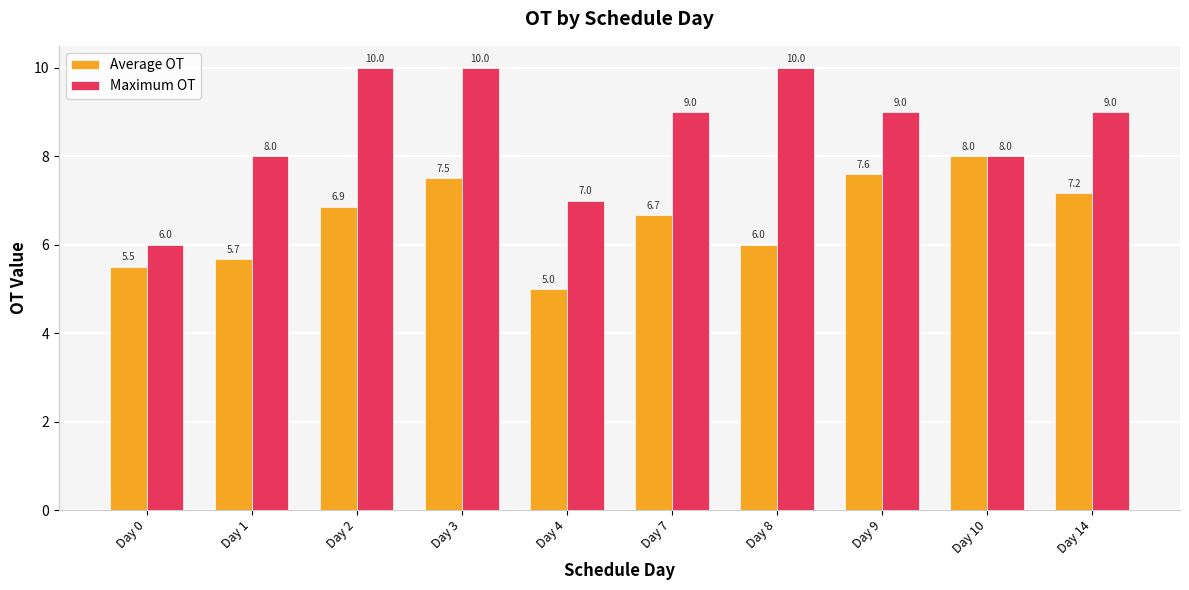

True or false: Maximum OT has a value of 15.7 at Day 8.

False